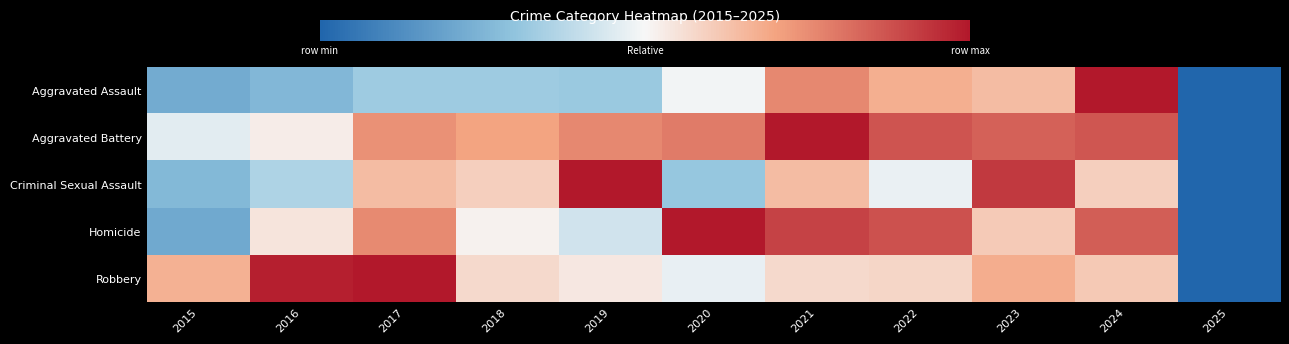

Which series has the widest spread of values?

Robbery